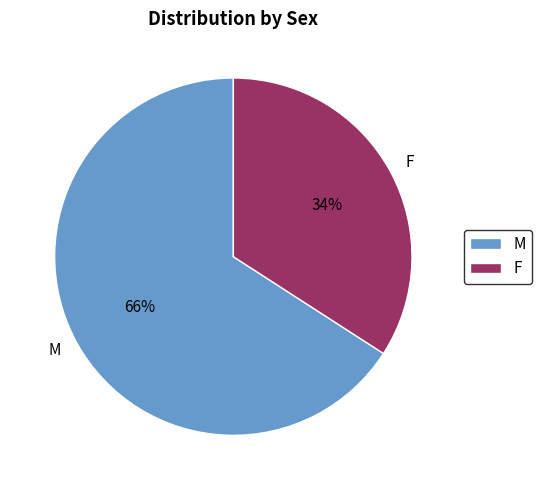

Which category has the smallest portion of the pie?

F